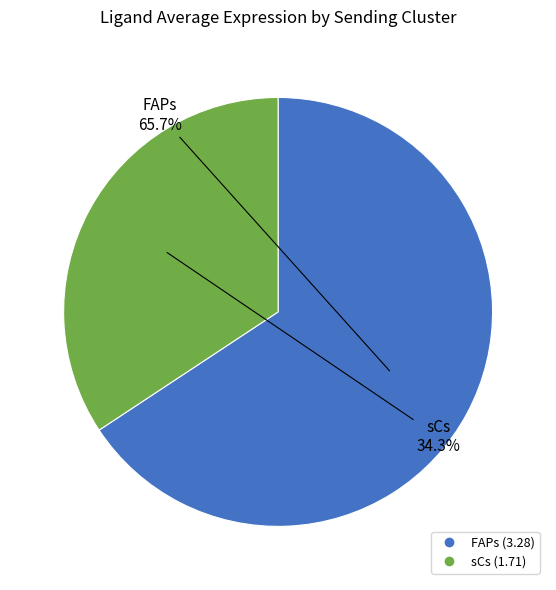

To the nearest percent, what portion does FAPs represent?

66%